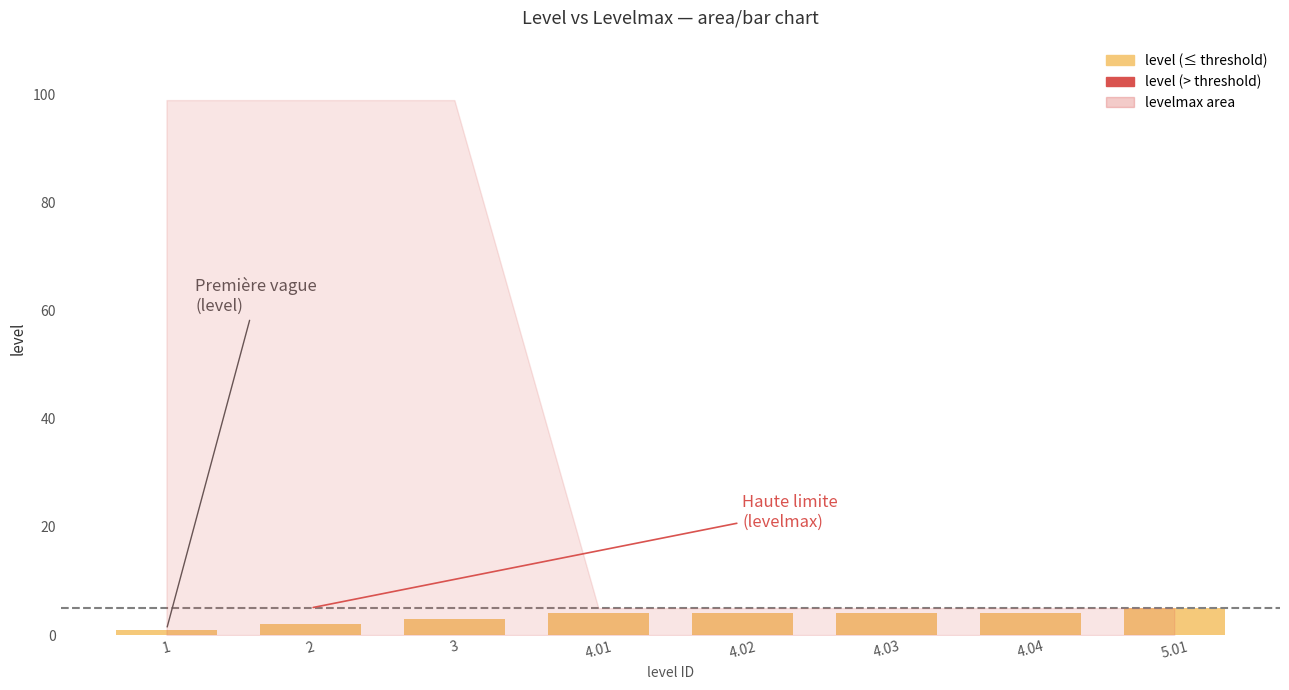

Reading left to right, list all the values displayed in this chart.

level (below threshold): 1.0	2.0	3.0	4.0	4.0	4.0	4.0	5.0
level (above threshold): 0.0	0.0	0.0	0.0	0.0	0.0	0.0	0.0